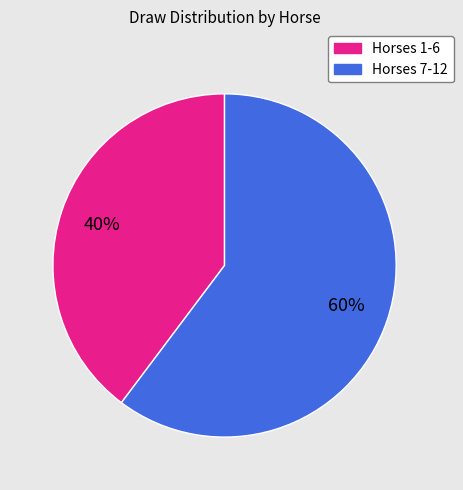

To the nearest percent, what is the average slice percentage?

50%